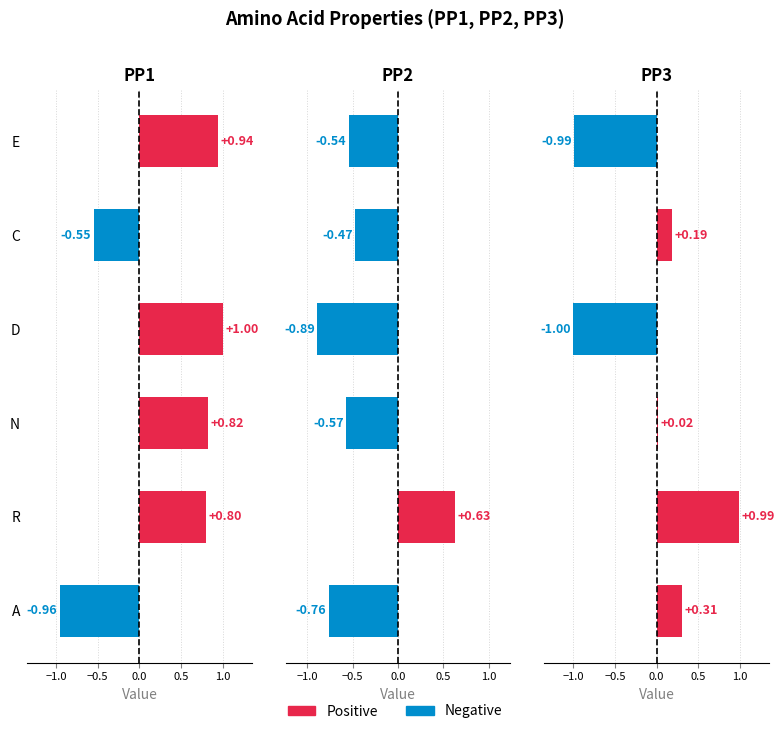

Reading left to right, transcribe all the data shown in this chart.

PP1: -1.0	0.8	0.8	1.0	-0.6	0.9
PP2: -0.8	0.6	-0.6	-0.9	-0.5	-0.5
PP3: 0.3	1.0	0.0	-1.0	0.2	-1.0